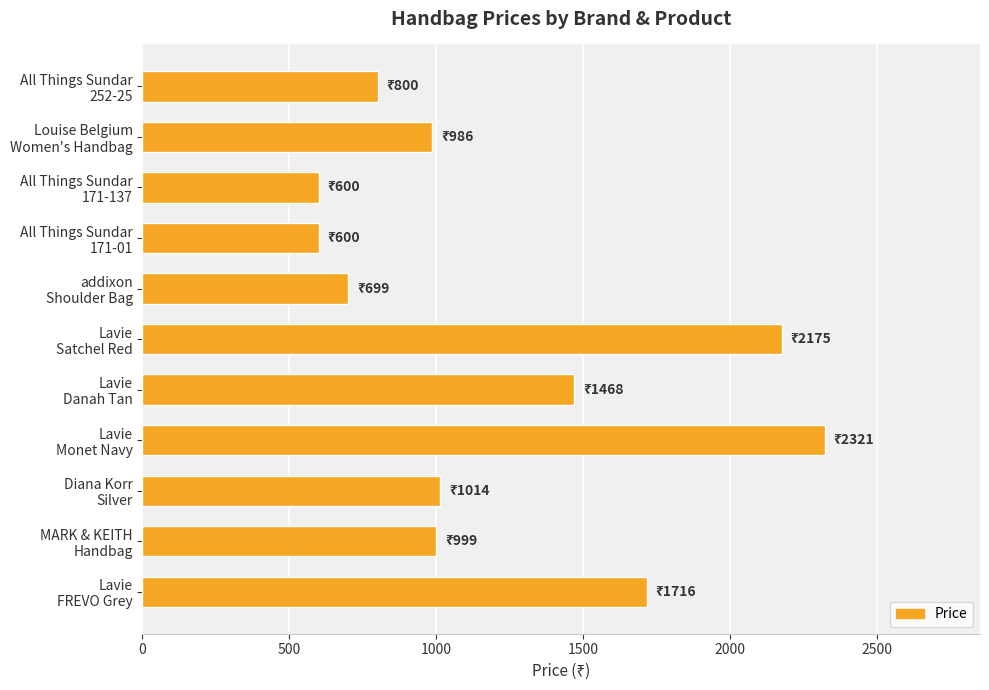

What is the smallest value displayed?

600